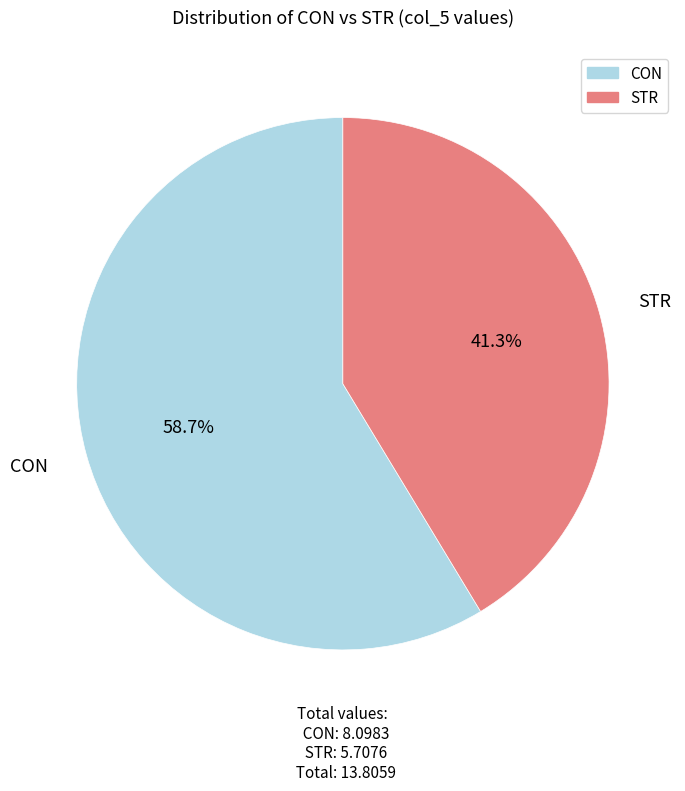

To the nearest percent, what percentage of the pie is CON?

59%